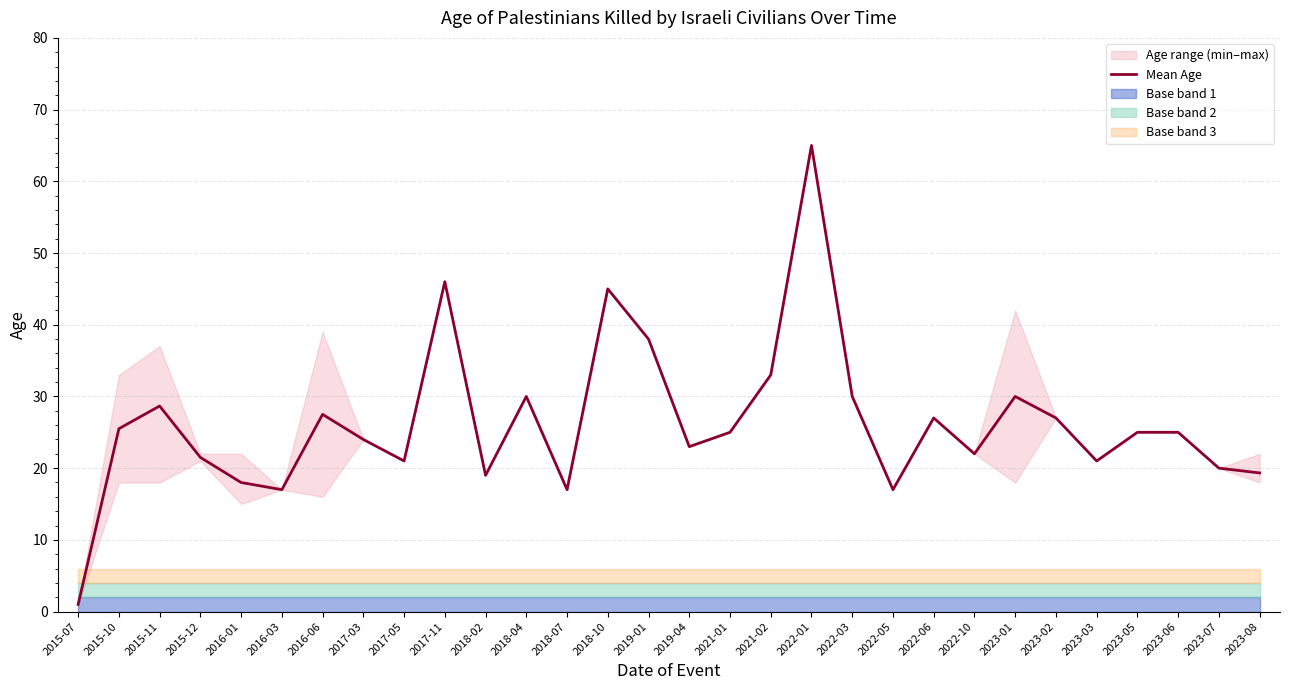

Between 2018-04 and 2018-02, which is larger?

2018-04